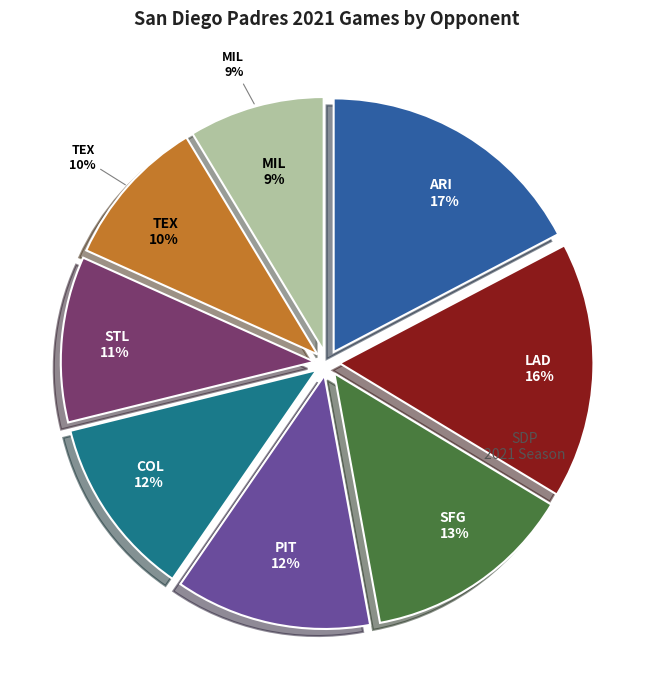

The LAD slice represents 10% of the pie. True or false?

False